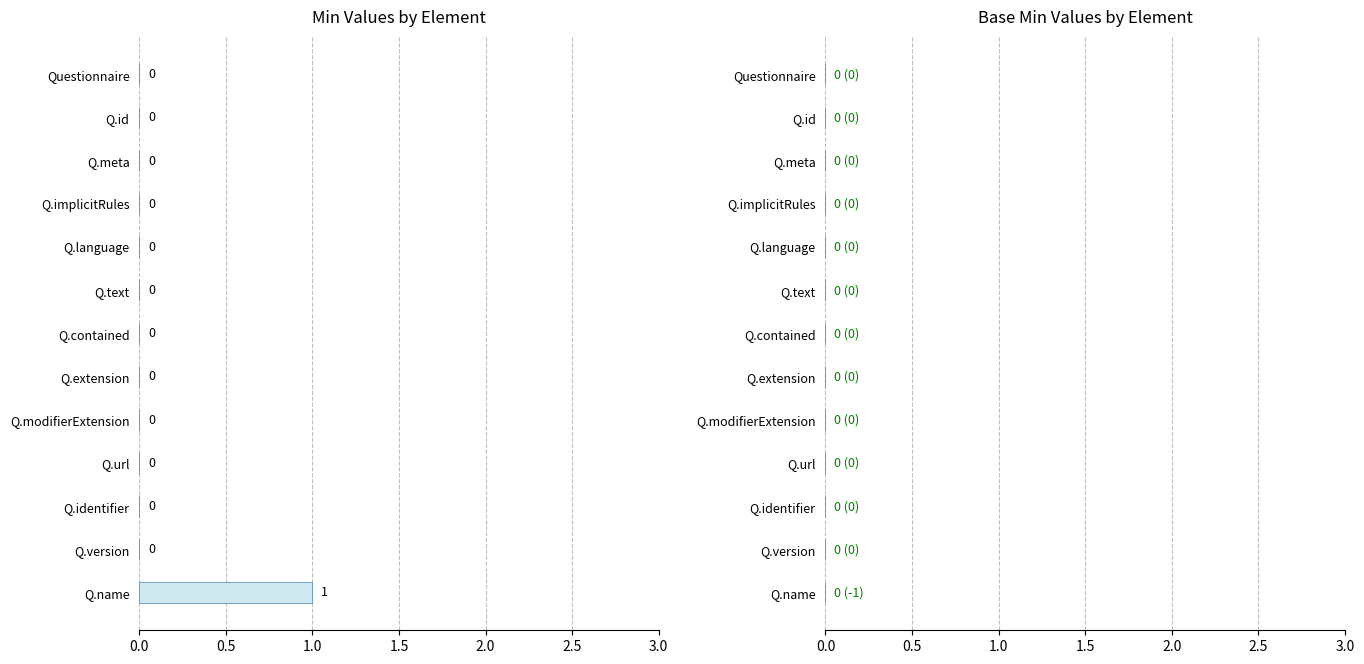

True or false: the data shows 0 at Q.text.

True